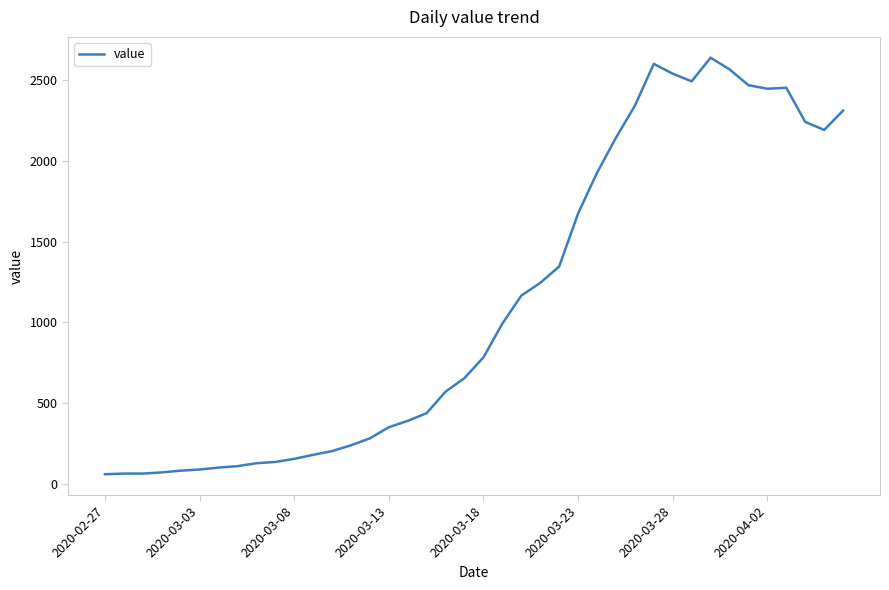

What is the difference between the maximum and minimum values?

2577